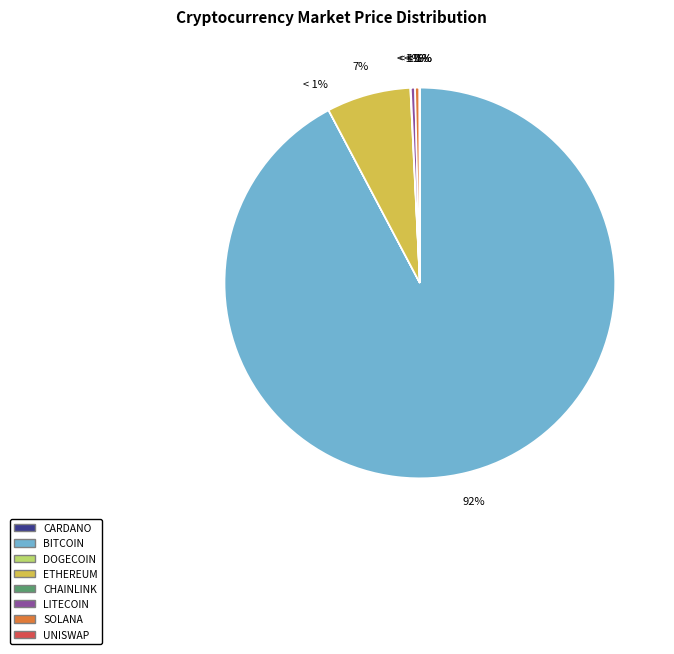

What is the change in value from link to sol?

+191.5